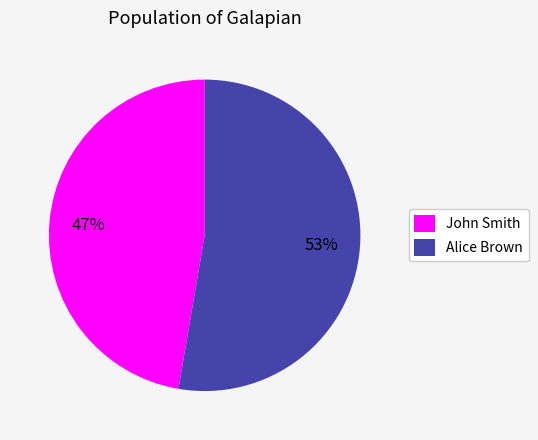

What is the smallest slice in the pie chart?

John Smith